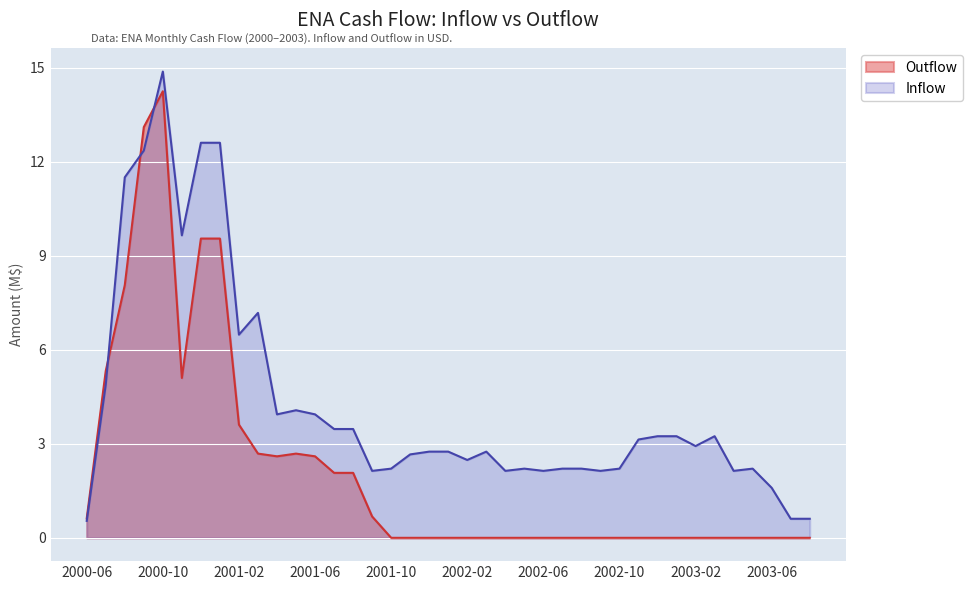

What are all the series names shown in the legend?

Outflow, Inflow